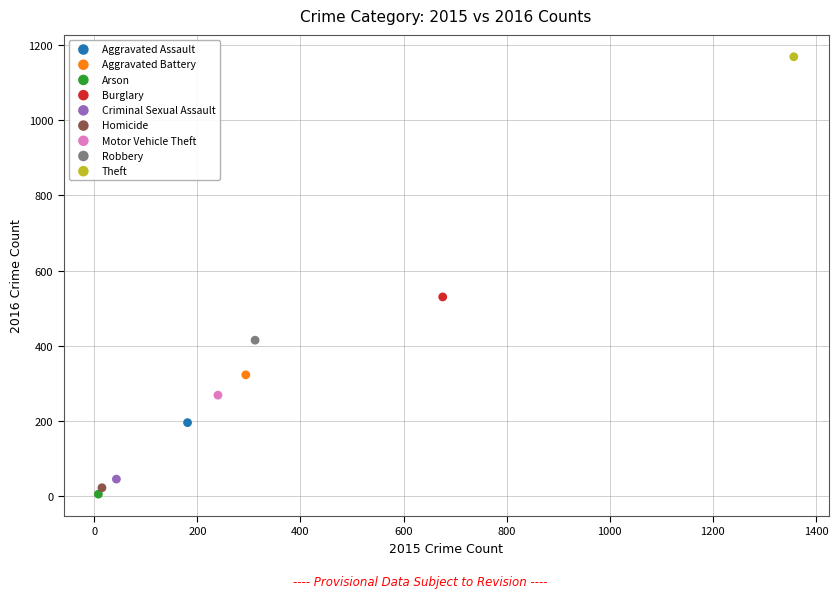

Which series contains the lowest Y value?

Arson